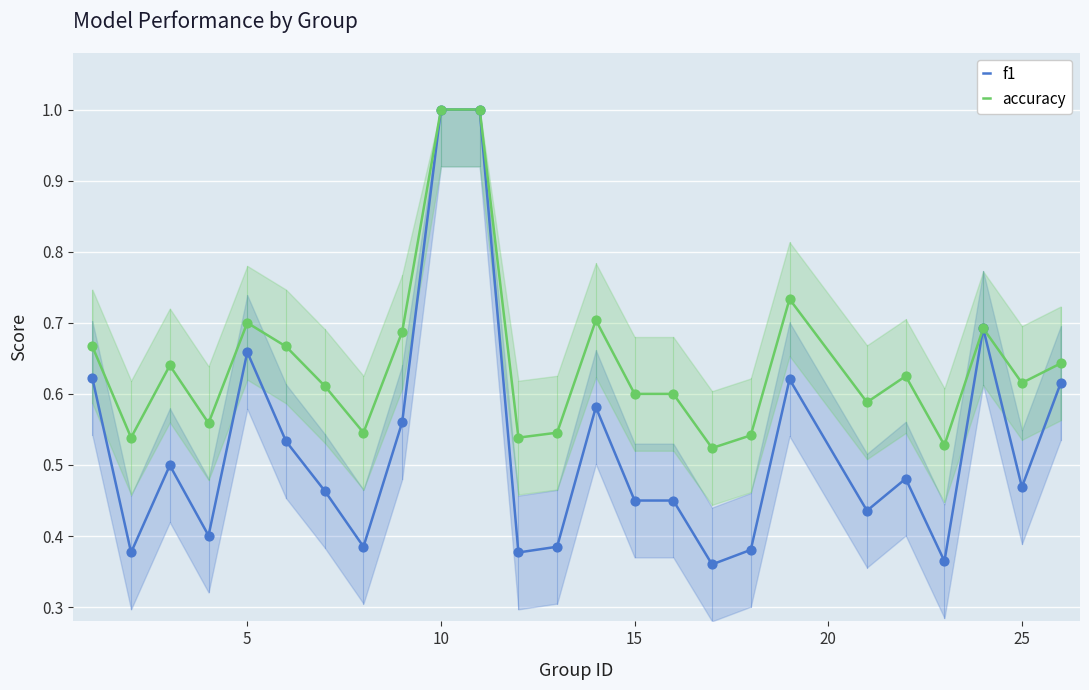

Which series reaches the maximum Y coordinate?

f1